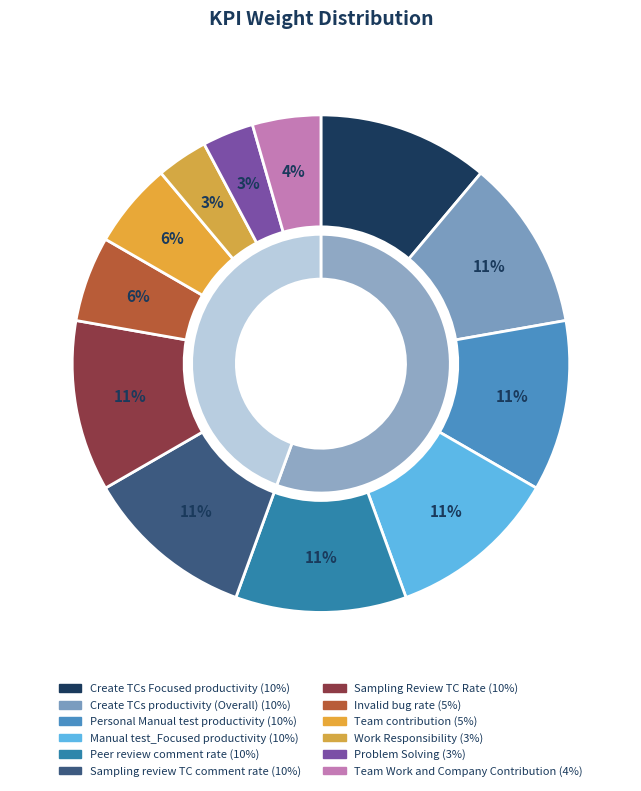

What is the total percentage of Peer review comment rate and Sampling review TC comment rate?

22.2%